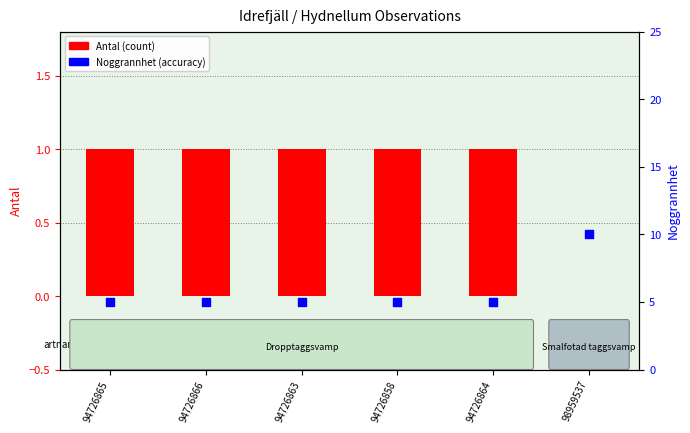

Which series has the largest Y range (max minus min)?

Noggrannhet (accuracy)